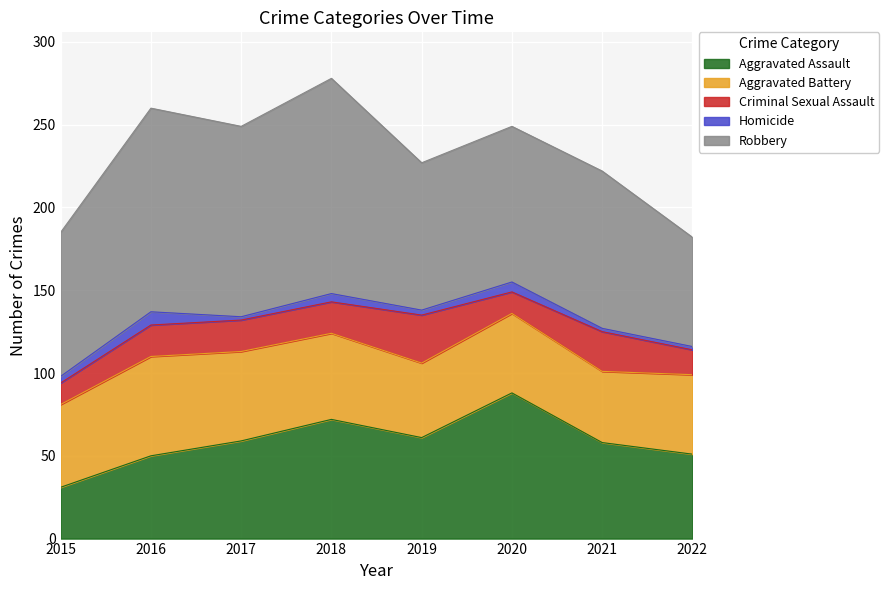

How many interior local valleys does the Aggravated Assault series have?

1